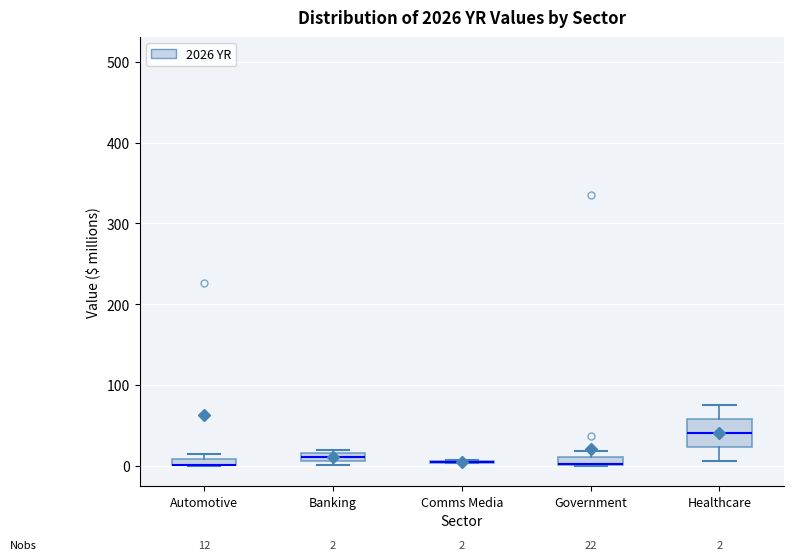

Comparing the boxes themselves (not the whiskers), which one is the tallest?

Healthcare